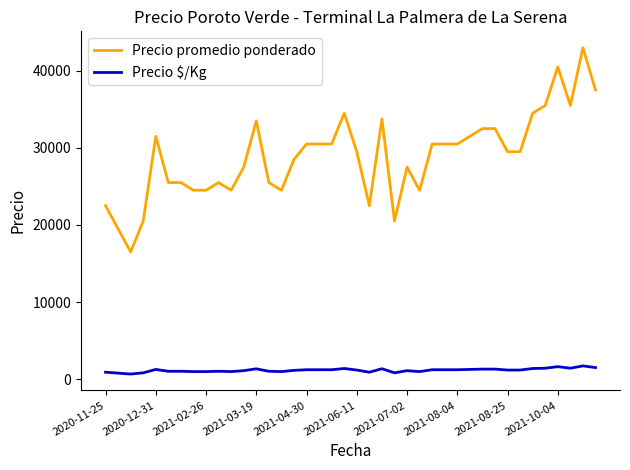

True or false: Precio promedio ponderado and Precio $/Kg cross at least once.

False